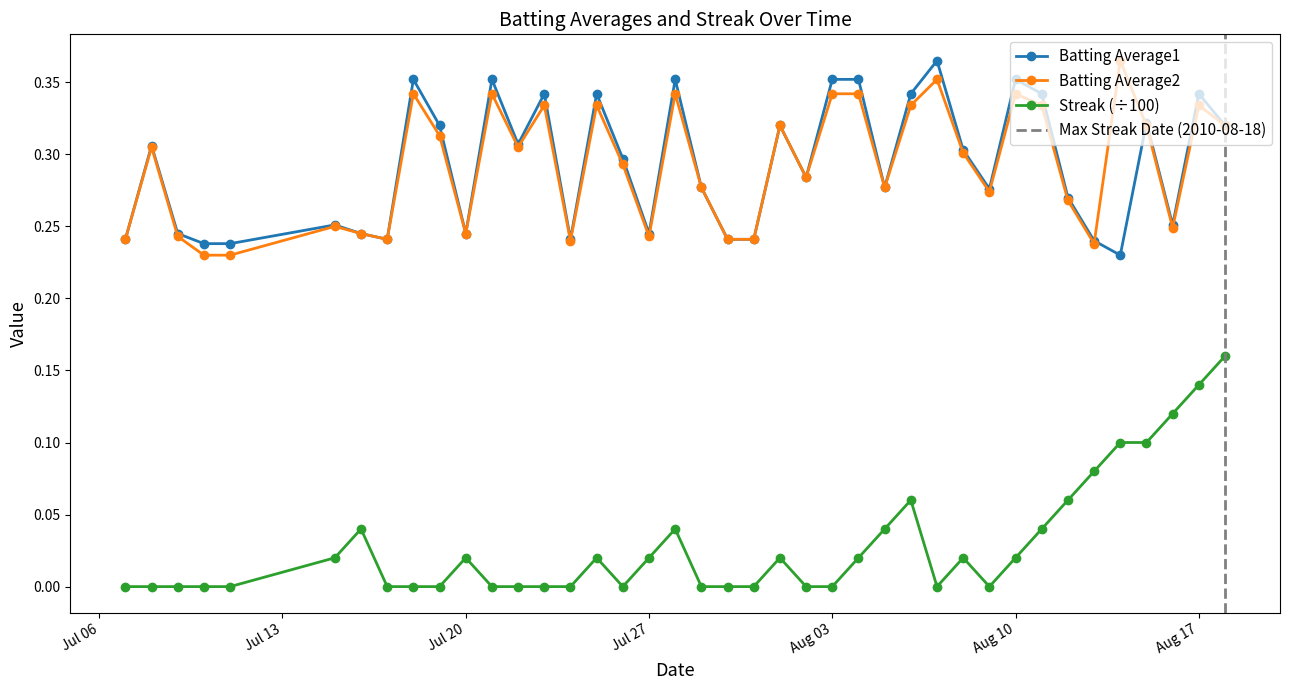

At which category does Streak reach its first local peak?

2010-07-16